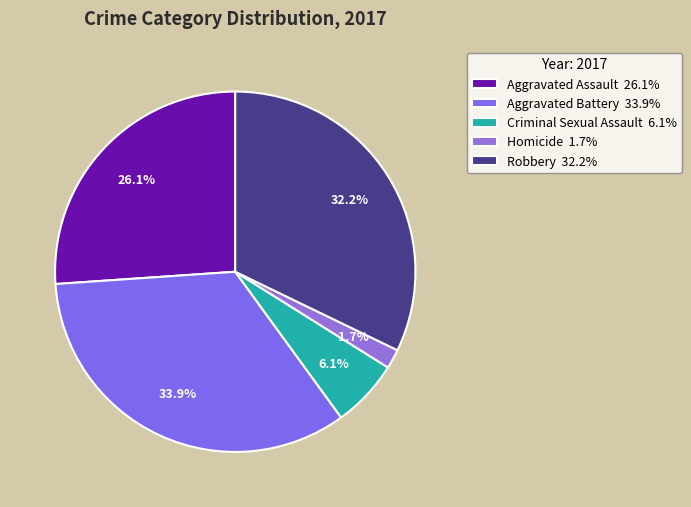

Approximately how many times larger is the value at Homicide compared to Aggravated Assault?

0.1